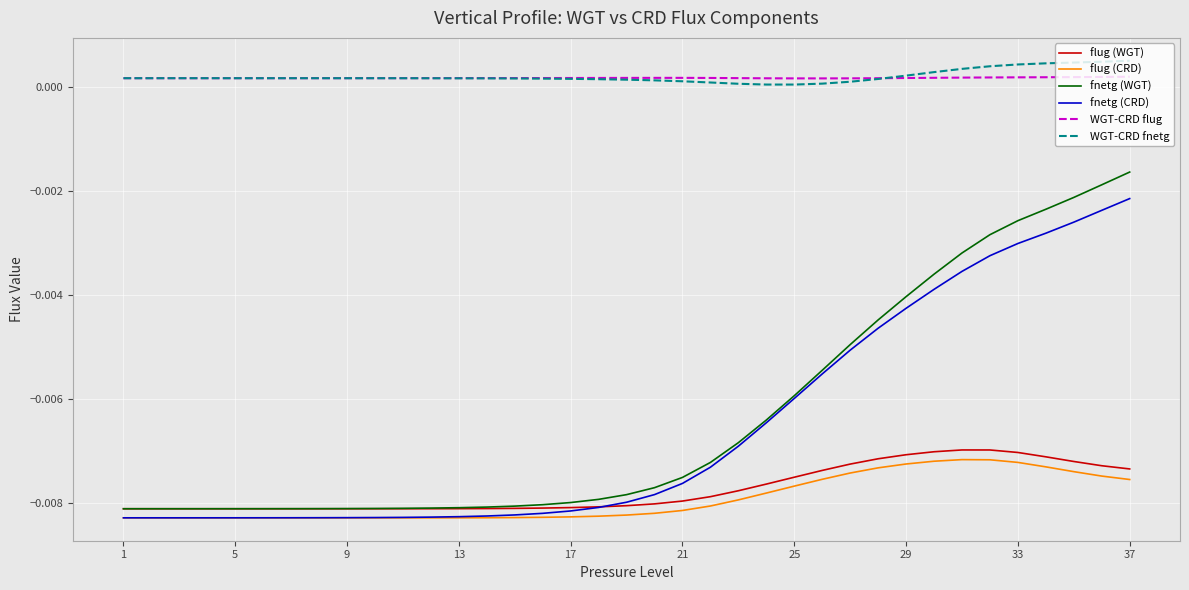

True or false: fnetg (CRD) and WGT-CRD fnetg intersect in this chart.

False